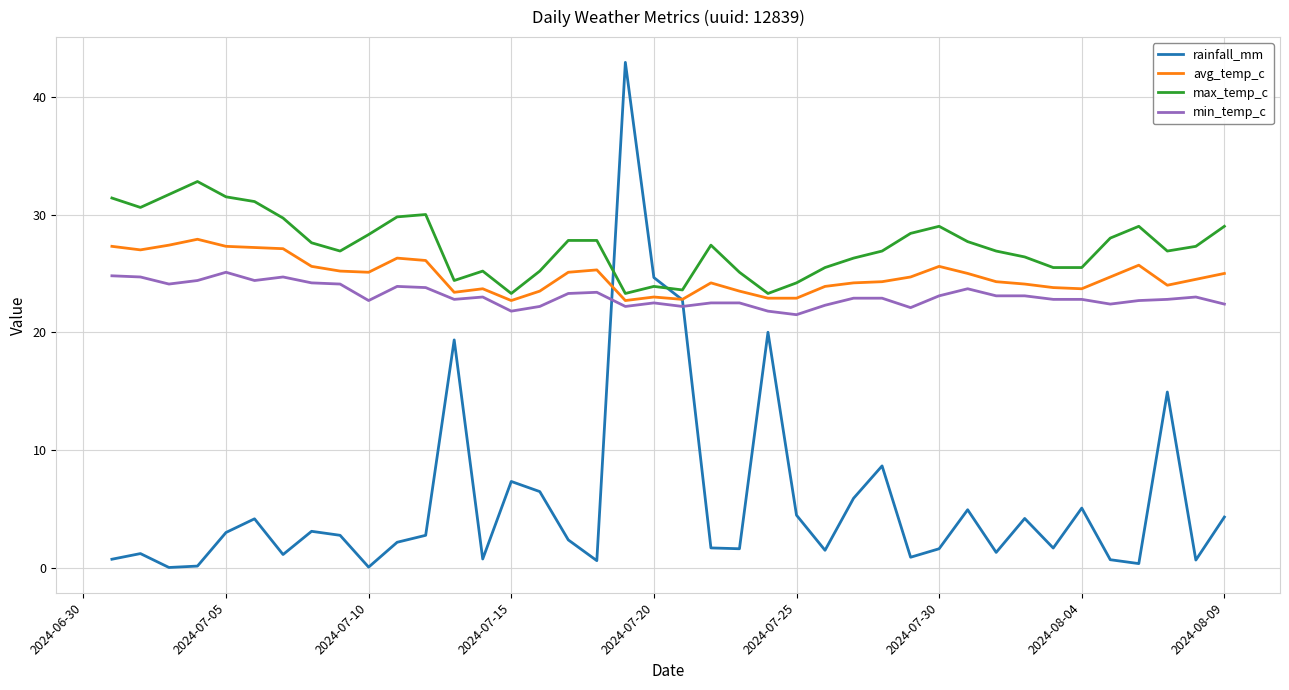

True or false: max_temp_c has more than 1 interior local peaks.

True